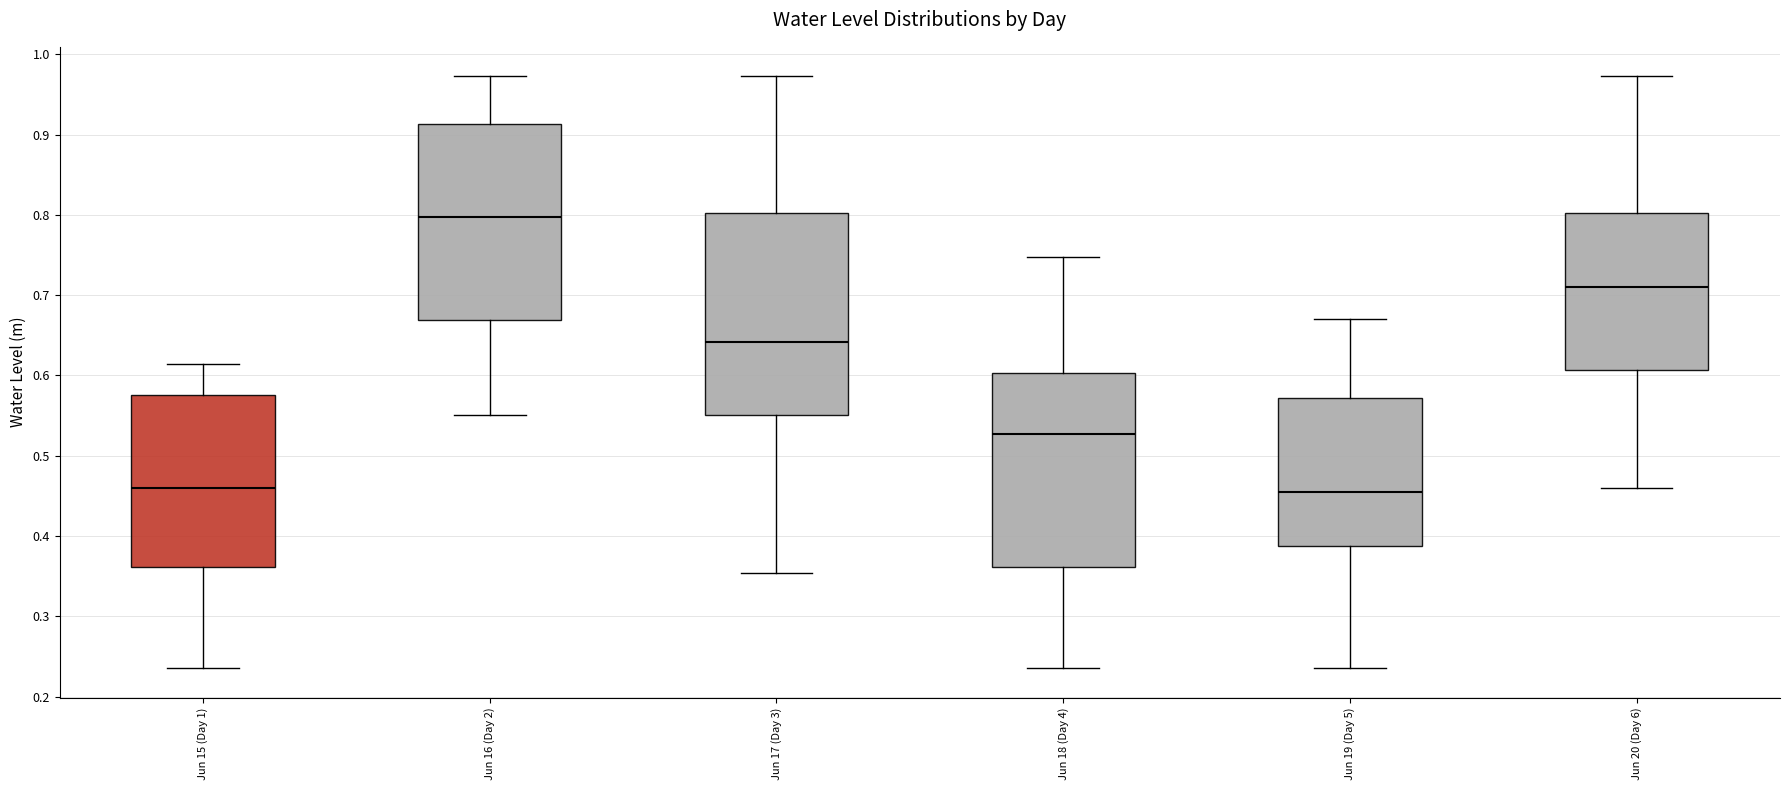

Where does the lower whisker of the box for Jun 17 (Day 3) end on the y-axis? The values are not printed on the chart, so give them approximately, as read against the axis.

0.35